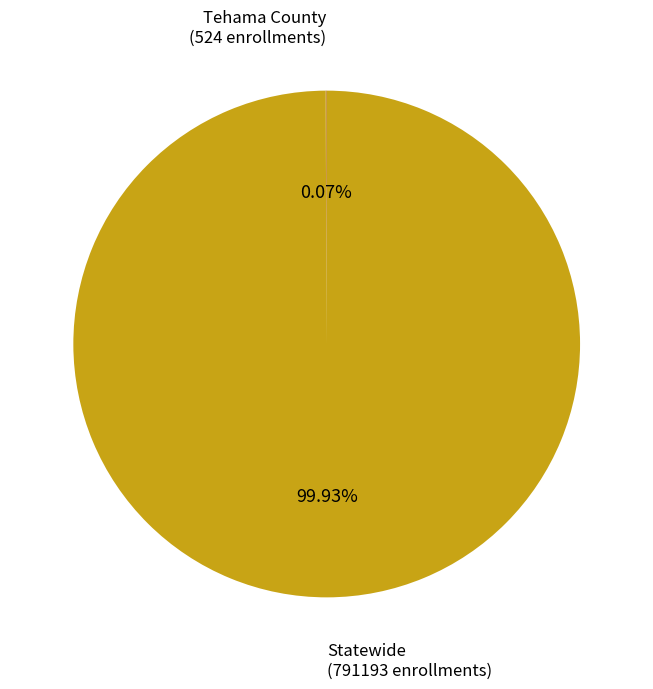

Is there a majority slice in this chart?

Yes